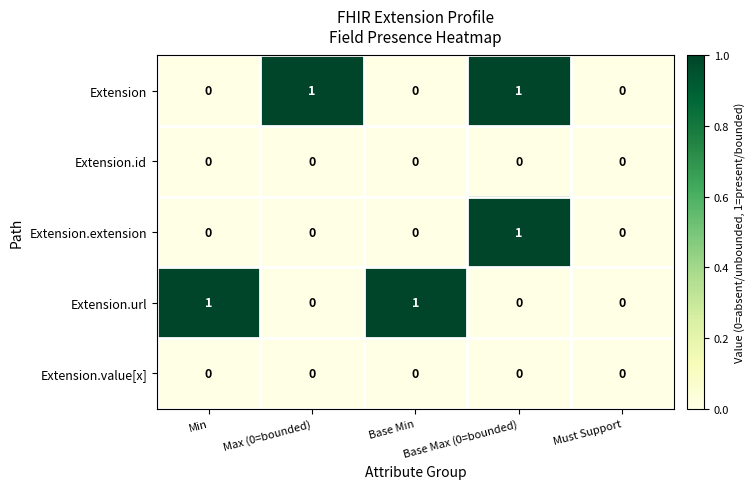

True or false: Extension.url has a value of 0 at Base Max (0=bounded).

True